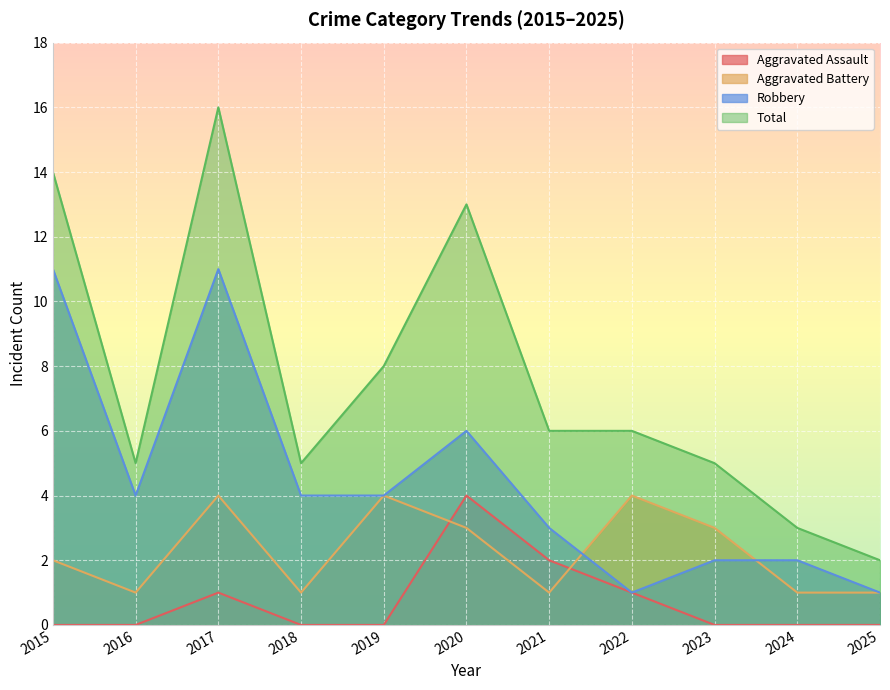

Reading right to left, list all the values displayed in this chart.

Aggravated Assault: 2025=0	2024=0	2023=0	2022=1	2021=2	2020=4	2019=0	2018=0	2017=1	2016=0	2015=0
Aggravated Battery: 2025=1	2024=1	2023=3	2022=4	2021=1	2020=3	2019=4	2018=1	2017=4	2016=1	2015=2
Robbery: 2025=1	2024=2	2023=2	2022=1	2021=3	2020=6	2019=4	2018=4	2017=11	2016=4	2015=11
Total: 2025=2	2024=3	2023=5	2022=6	2021=6	2020=13	2019=8	2018=5	2017=16	2016=5	2015=14